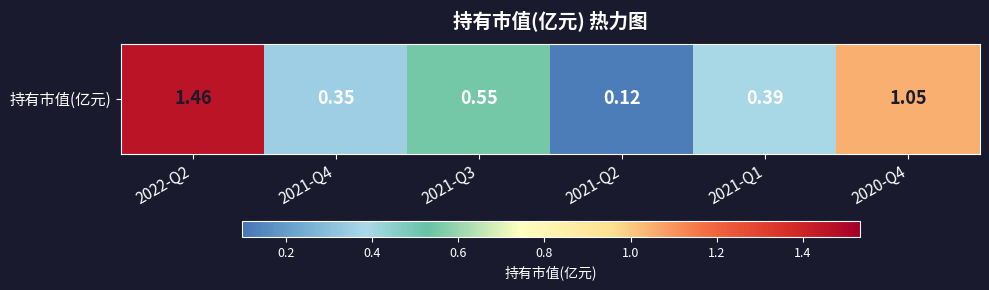

The value at 2021-Q4 is 0.3. True or false?

True